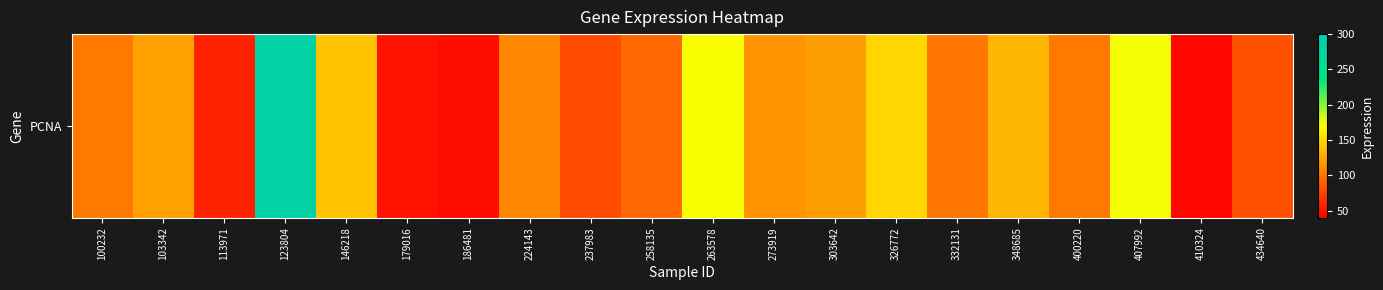

Approximately how many times larger is the value at 400220 compared to 332131?

1.0